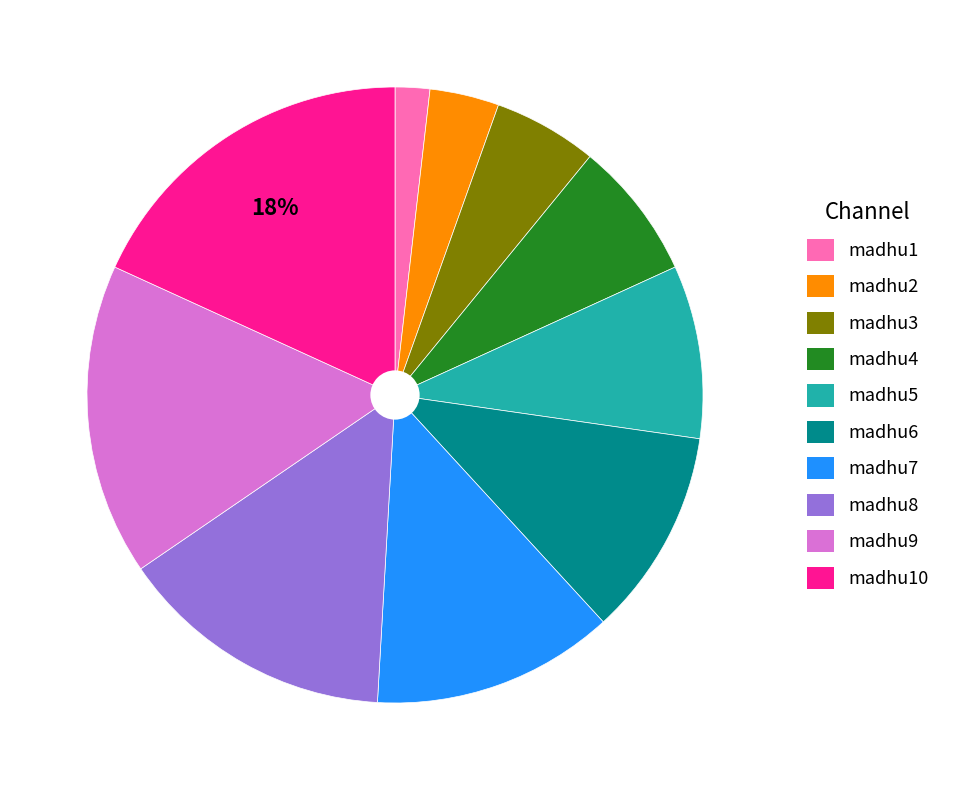

Count the number of slices in the pie.

10